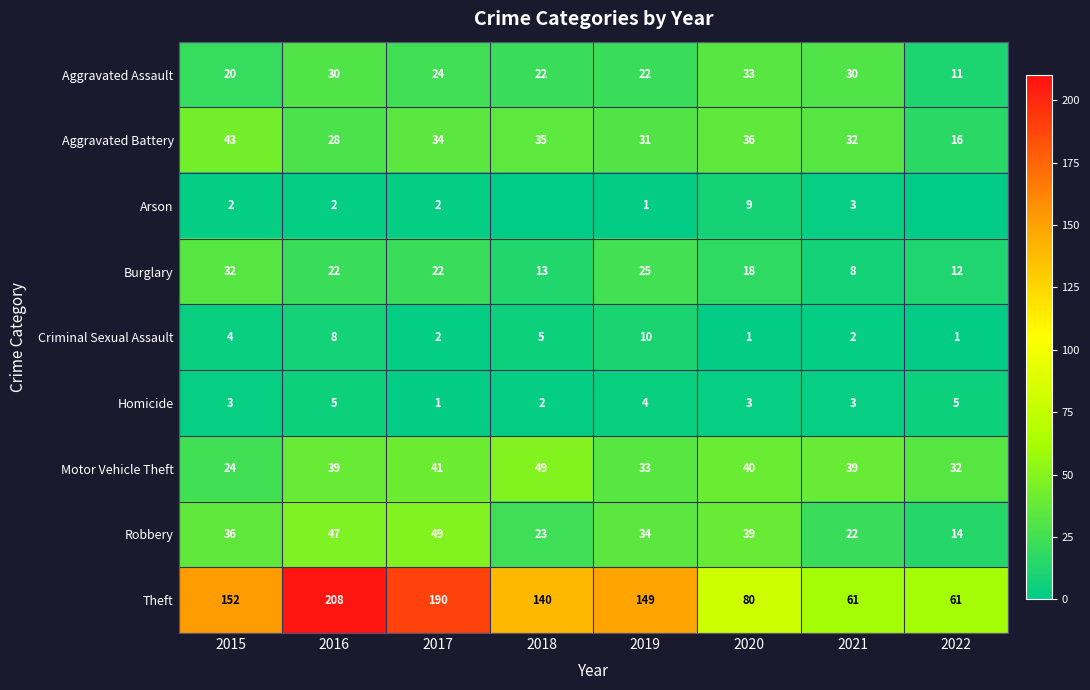

At how many categories does at least one series exceed 173?

2